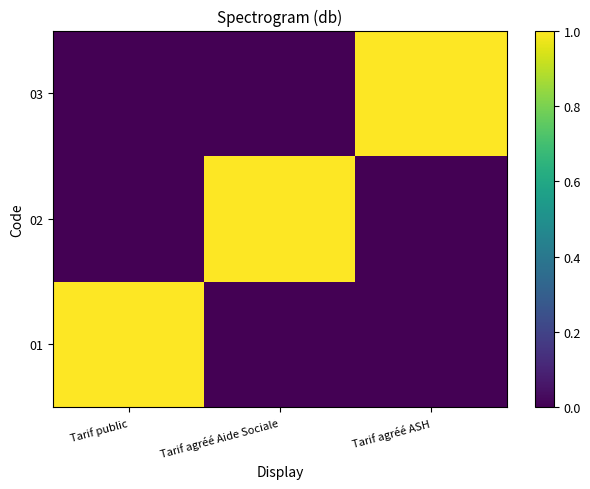

Reading right to left, what are all the values shown in this chart?

01: Tarif agréé ASH=0	Tarif agréé Aide Sociale=0	Tarif public=1
02: Tarif agréé ASH=0	Tarif agréé Aide Sociale=1	Tarif public=0
03: Tarif agréé ASH=1	Tarif agréé Aide Sociale=0	Tarif public=0